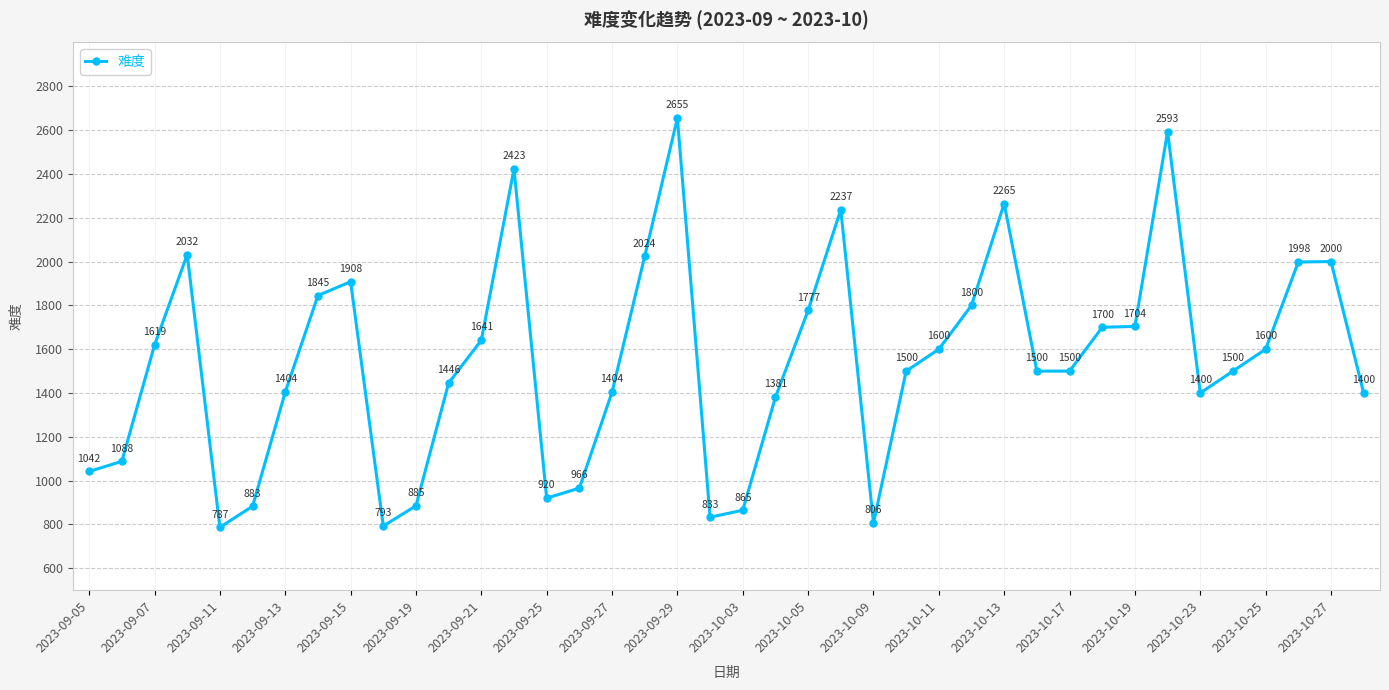

What is the value of the 12th point from the left?

1446